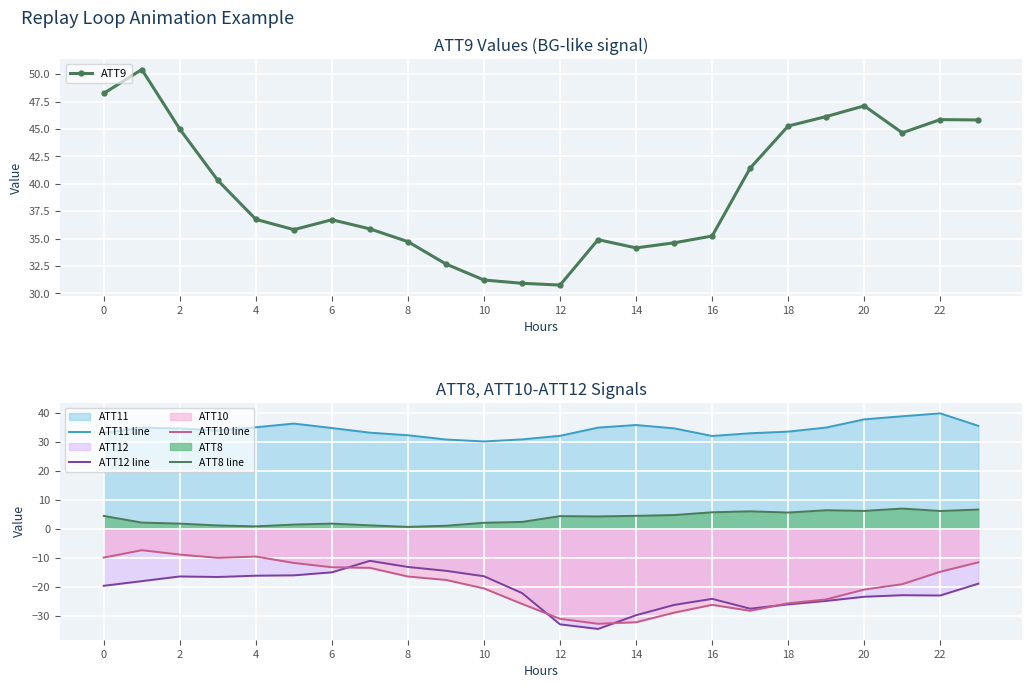

What is the maximum value for ATT11 line?

39.9